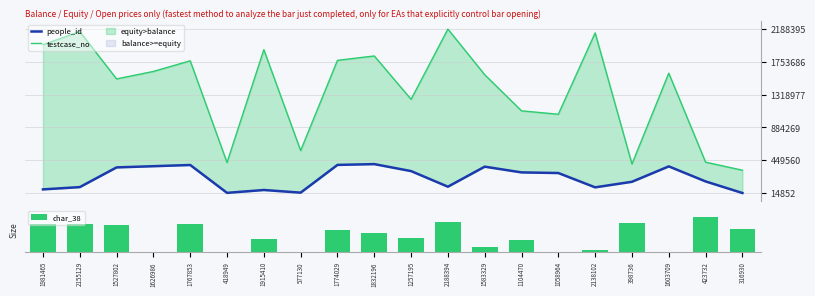

What position from the left is 1603709?

18